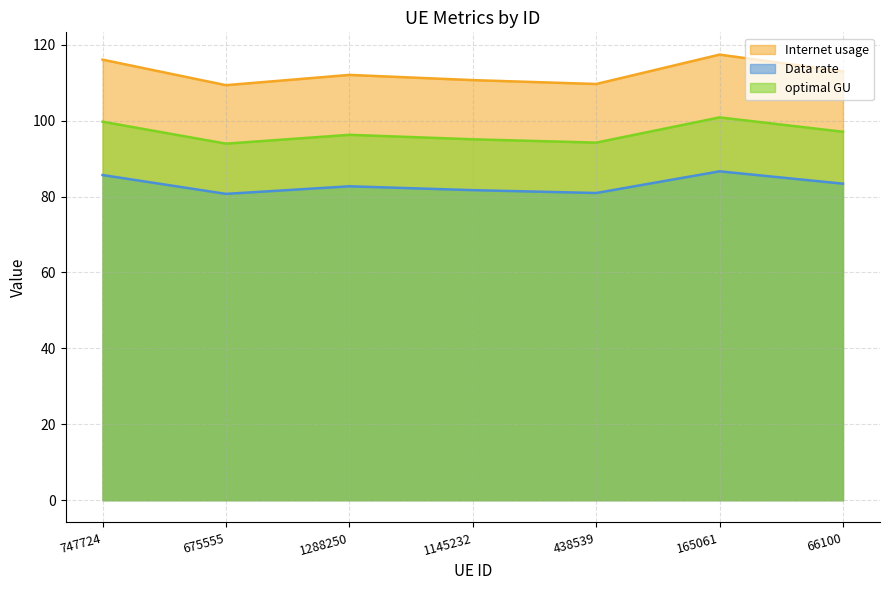

True or false: optimal GU and Internet usage intersect in this chart.

False